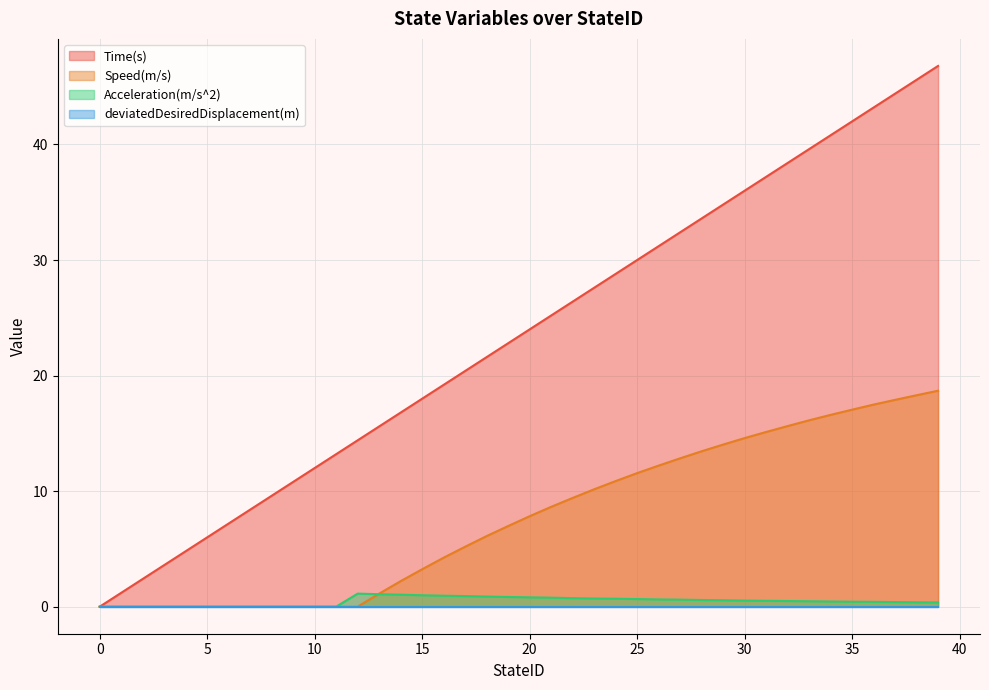

What is the approximate value of Acceleration(m/s^2) at 24?

0.7